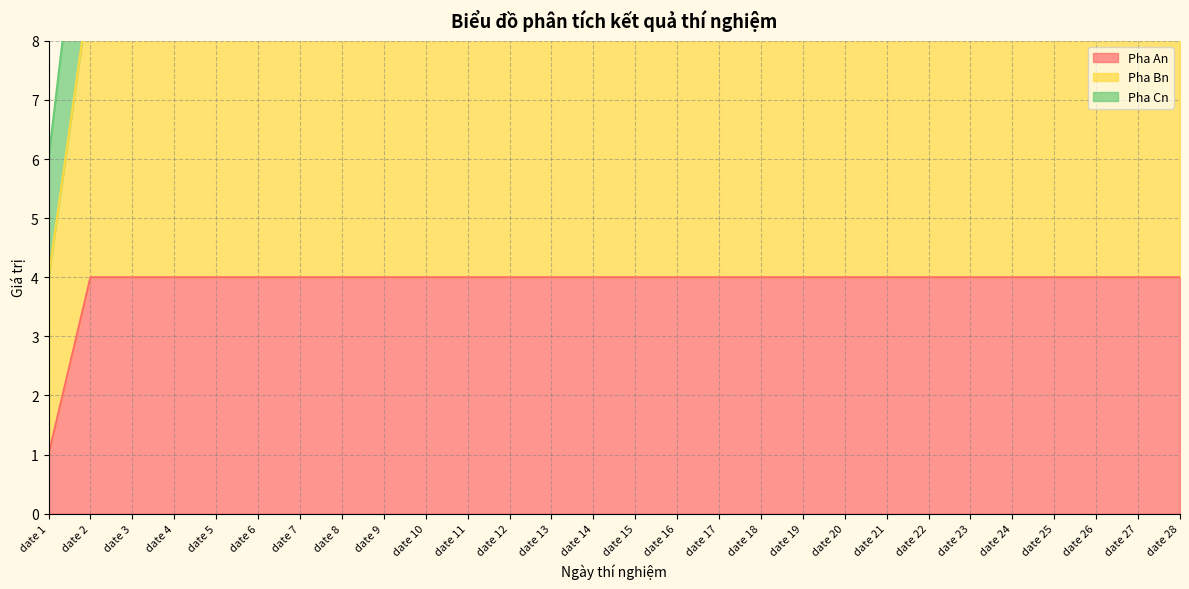

What is the sum of the Pha An values at date 18 and date 27?

8